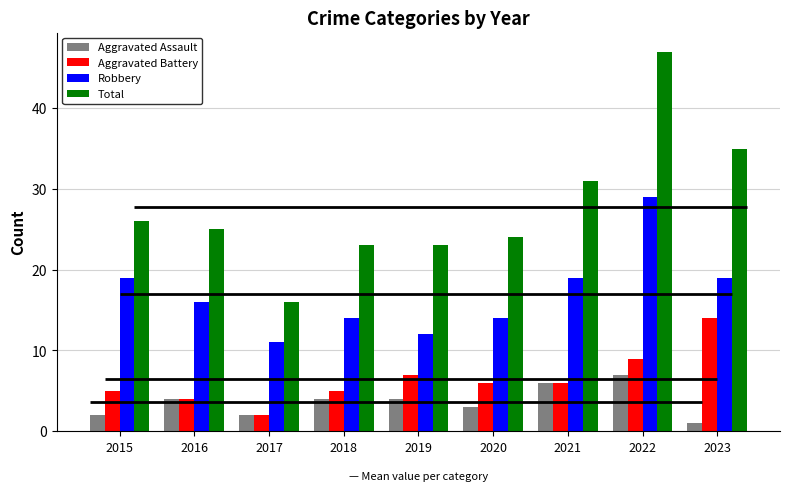

Where is Total nearest to the value 31?

2021